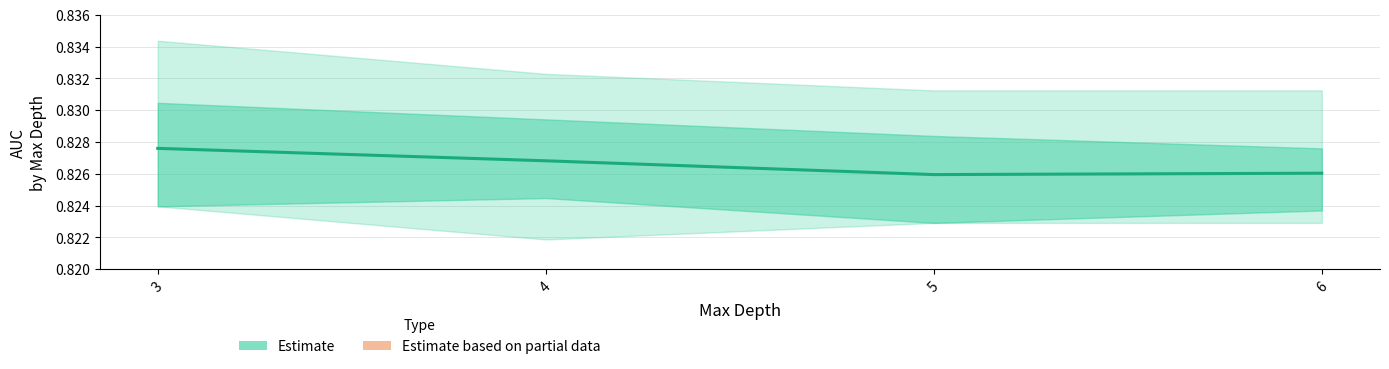

True or false: the data shows 1.3 at 6.

False